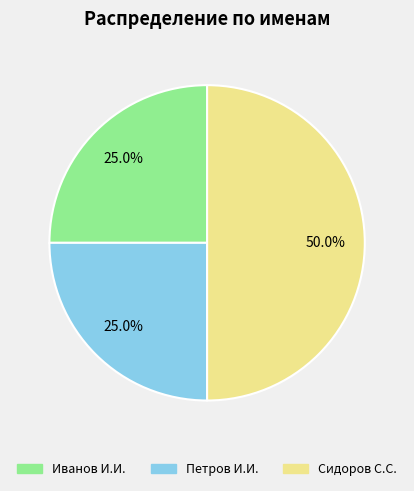

What percentage do Иванов И.И. and Петров И.И. together represent?

50.0%